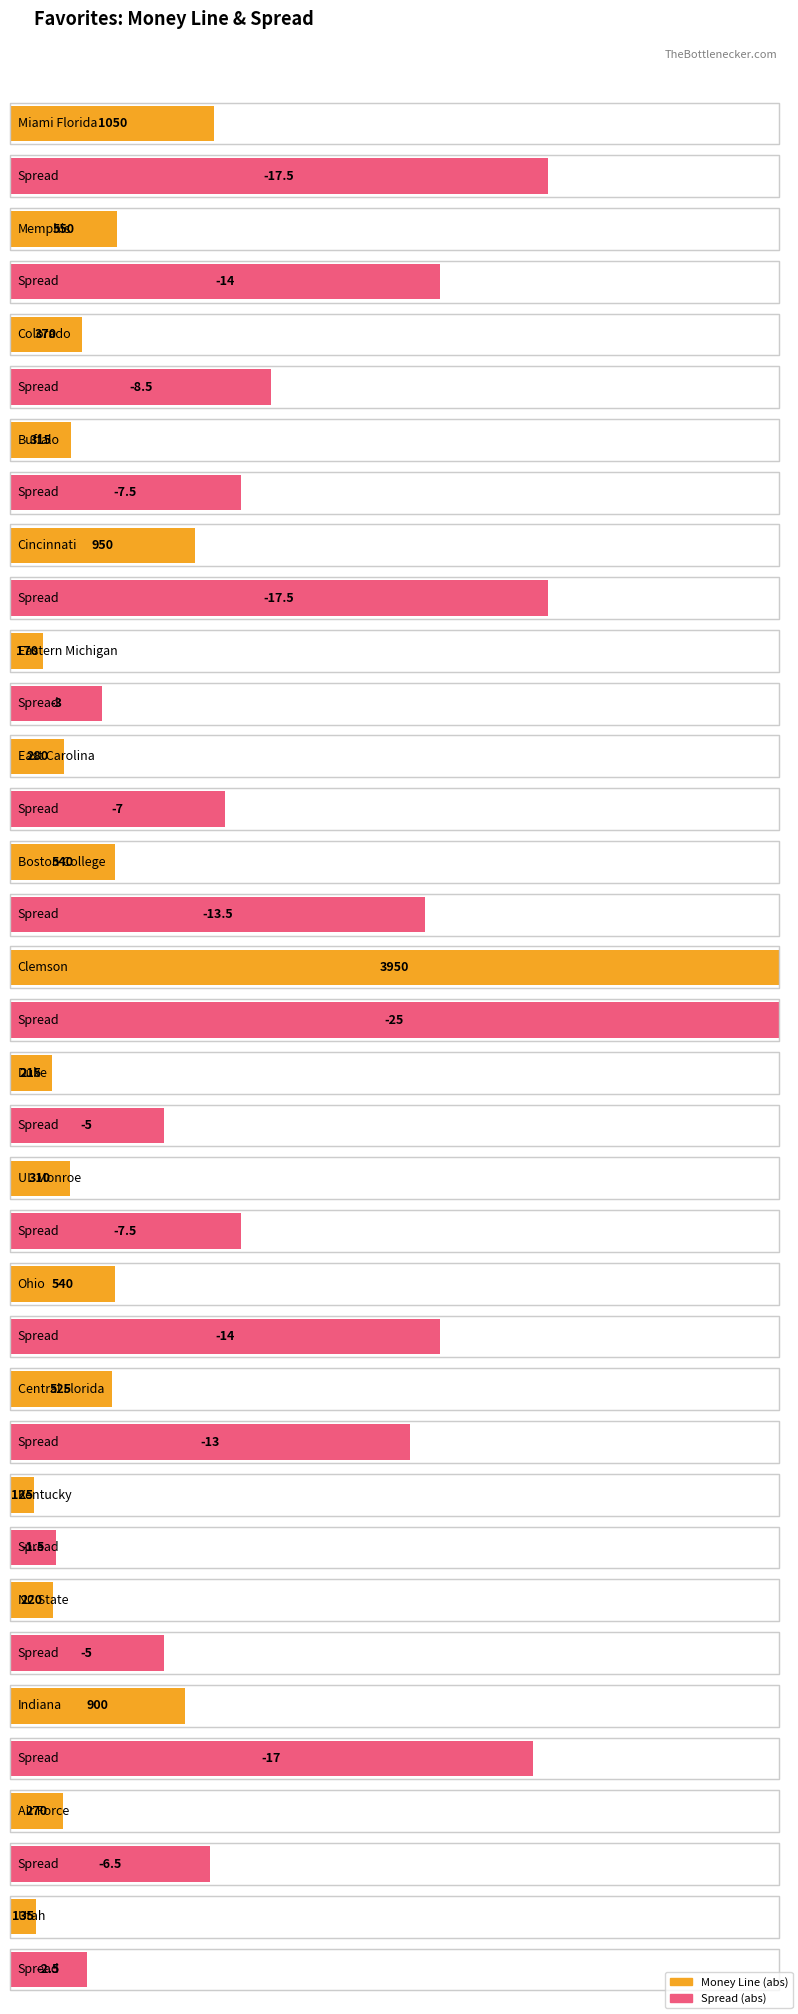

What are all the series names shown in the legend?

Money Line, Spread